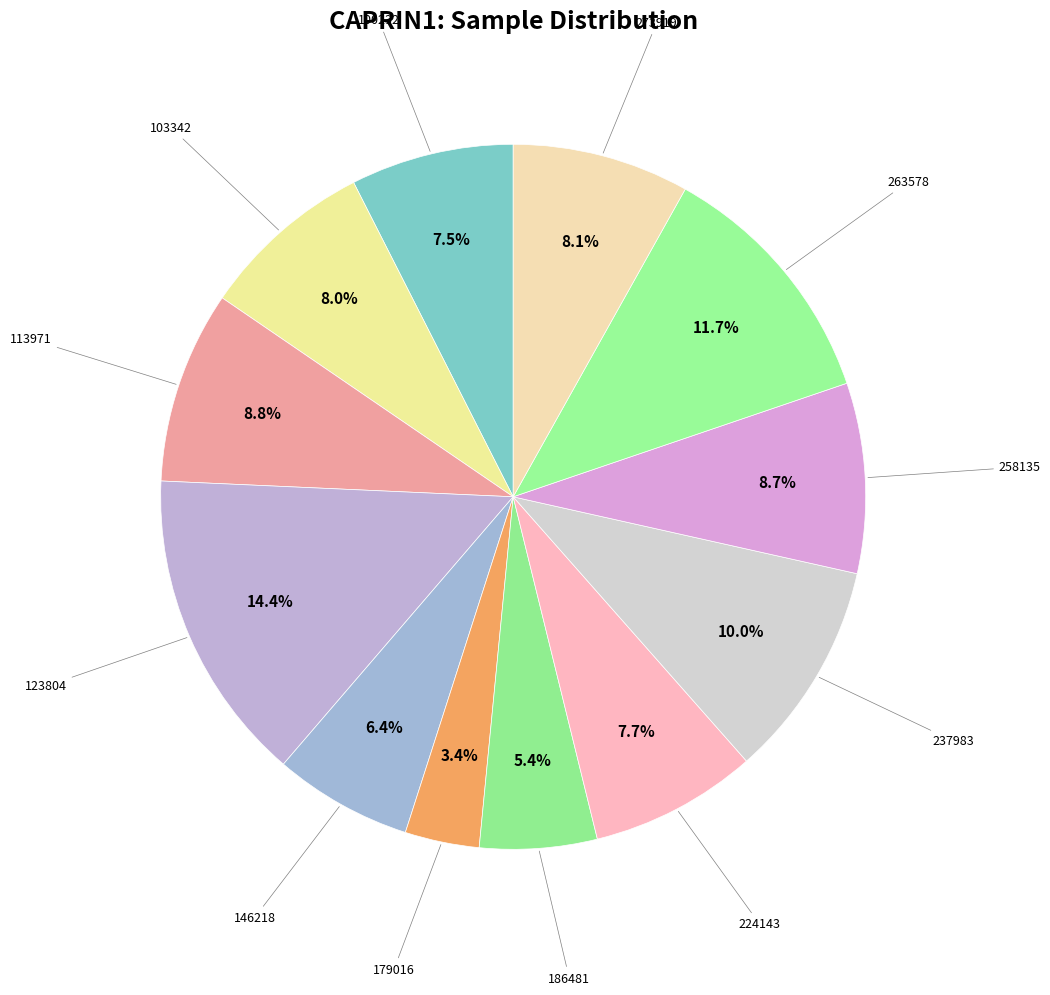

Which slice is the largest?

123804